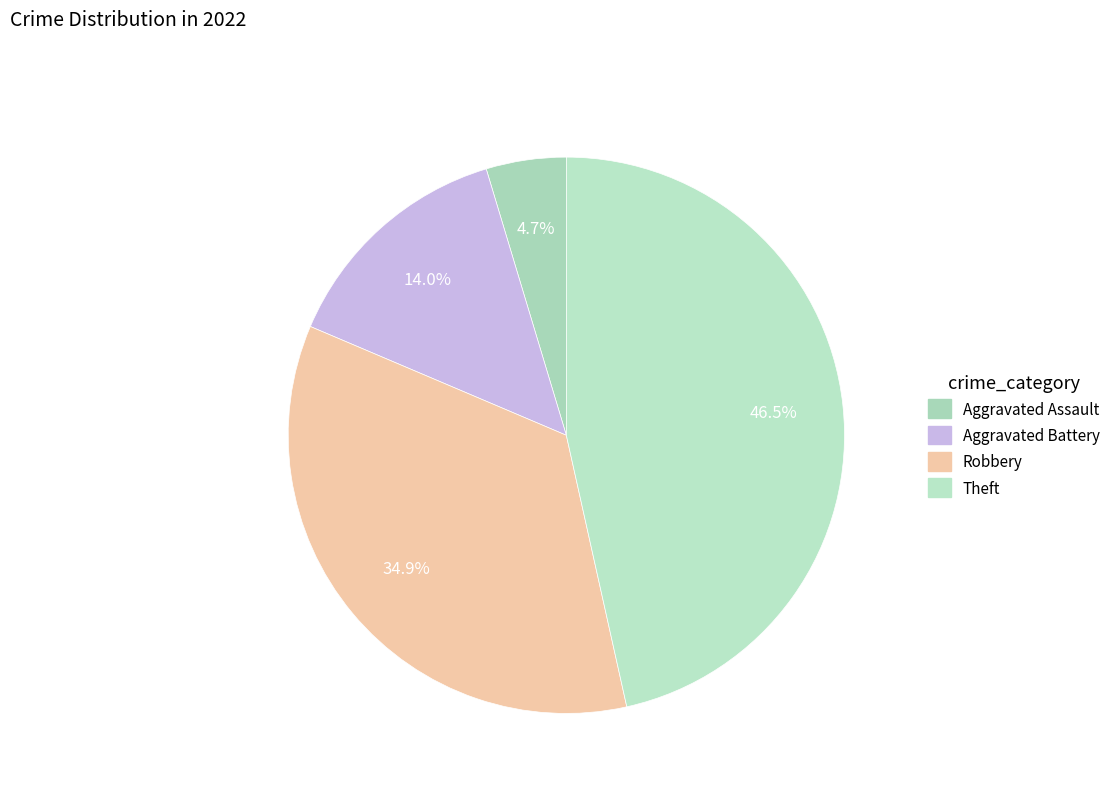

What is the largest slice in the pie chart?

Theft